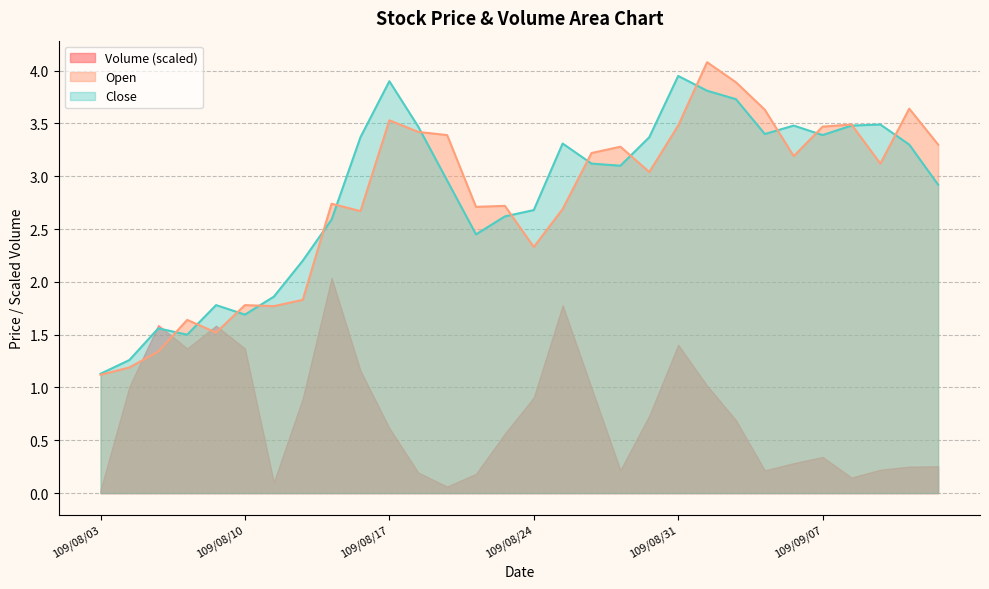

Which series has the widest spread of values?

Open